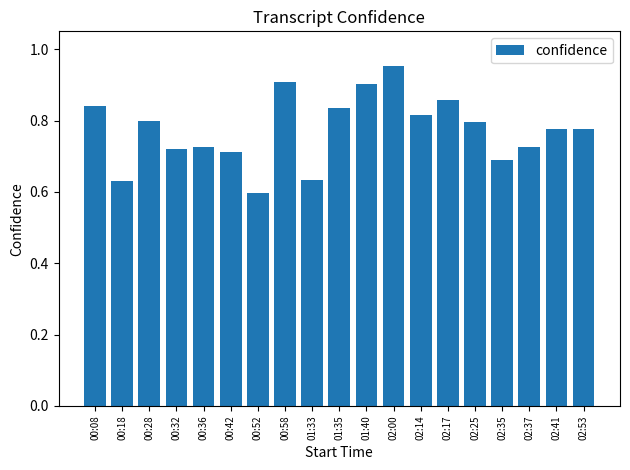

The value at 02:14 is 0.4. True or false?

False